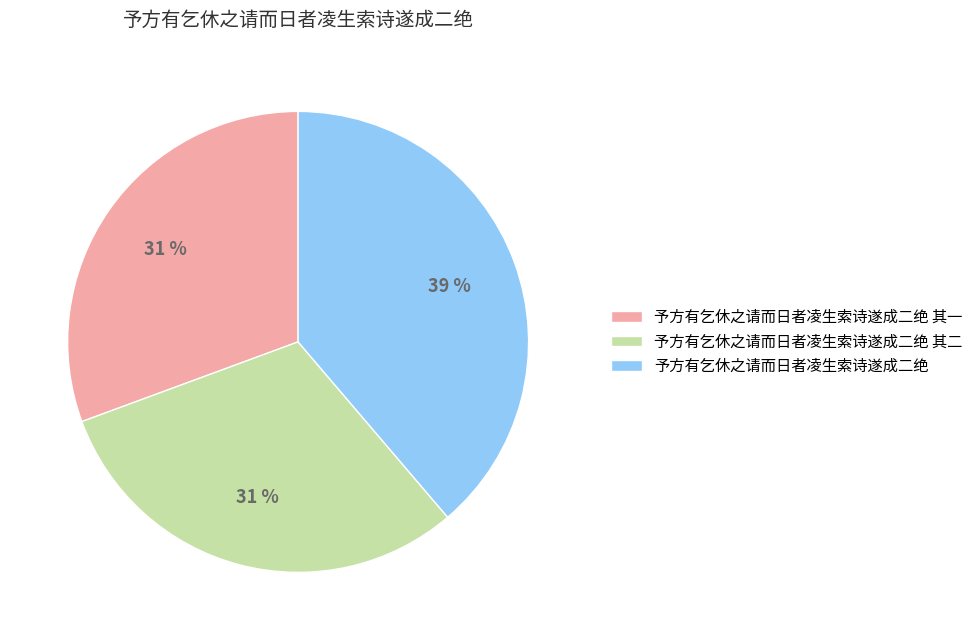

Count the number of slices in the pie.

3